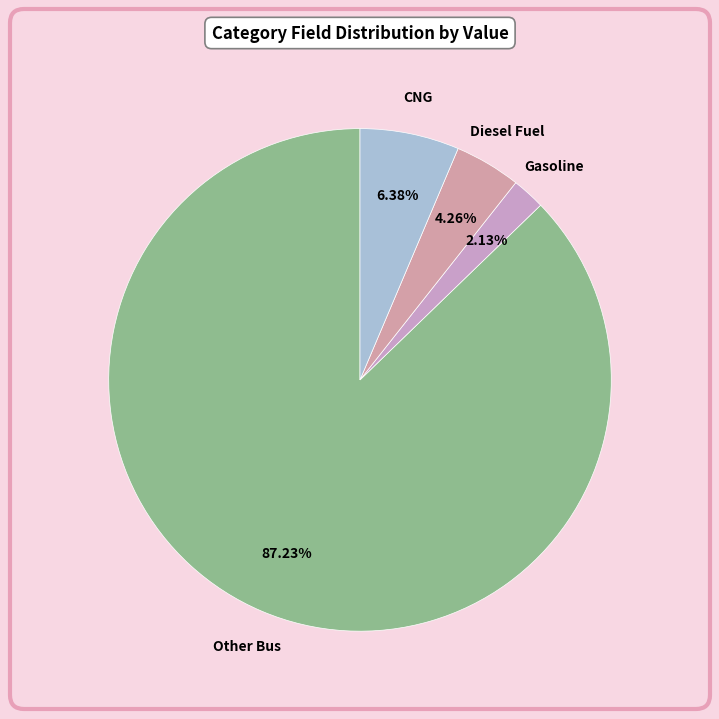

Which category has the smallest portion of the pie?

Gasoline